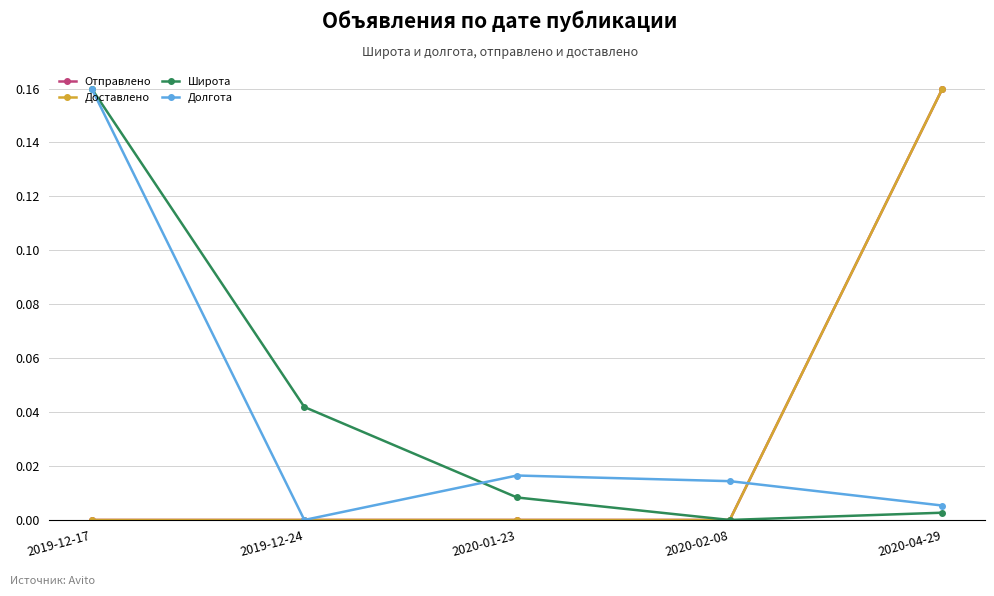

Is this an area chart (filled region under the line)?

No